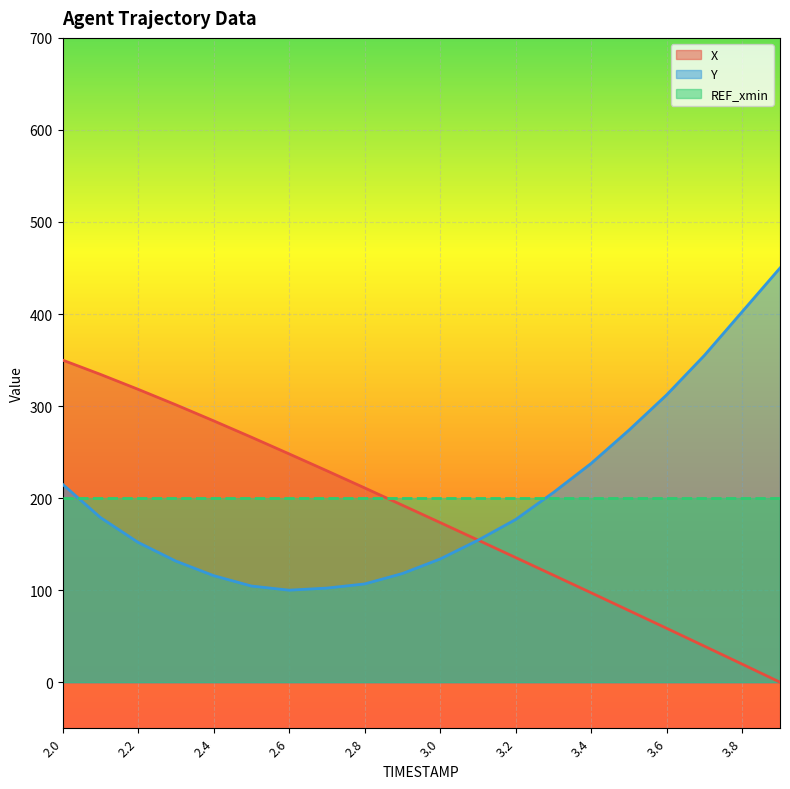

What is the value of the X point at the 16th from the left?

77.8